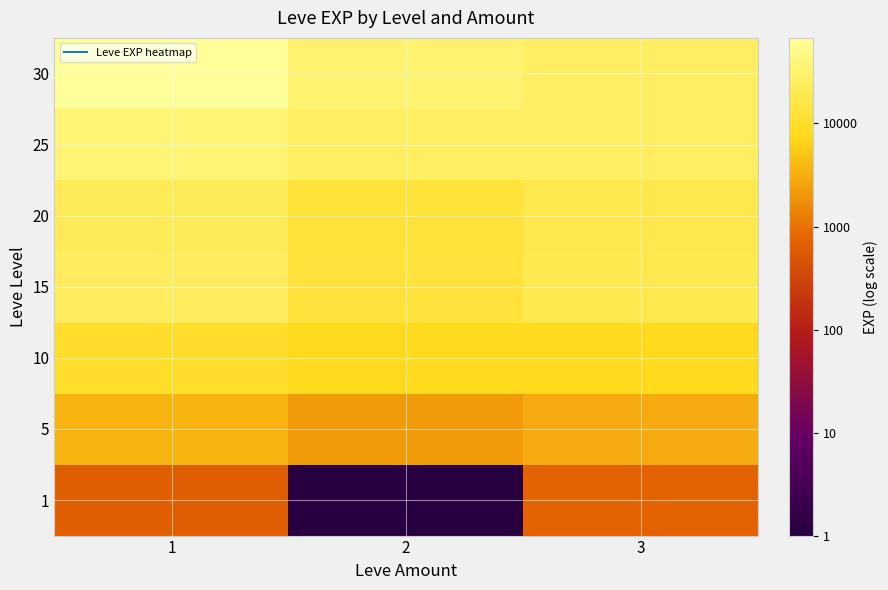

Which label corresponds to the smallest value in the chart?

2